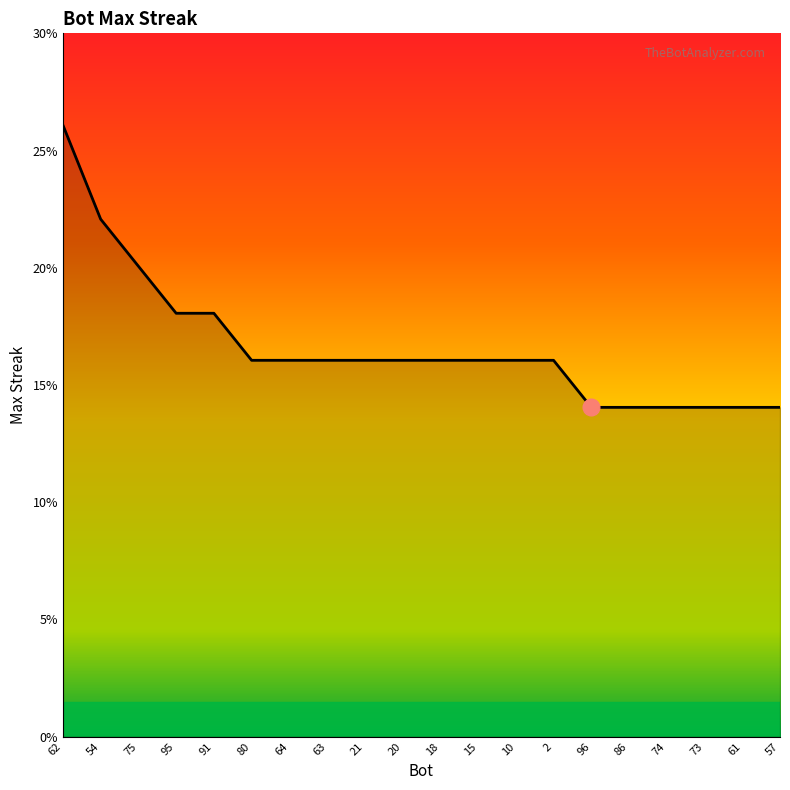

Is it true that the value at 73 is 14?

True